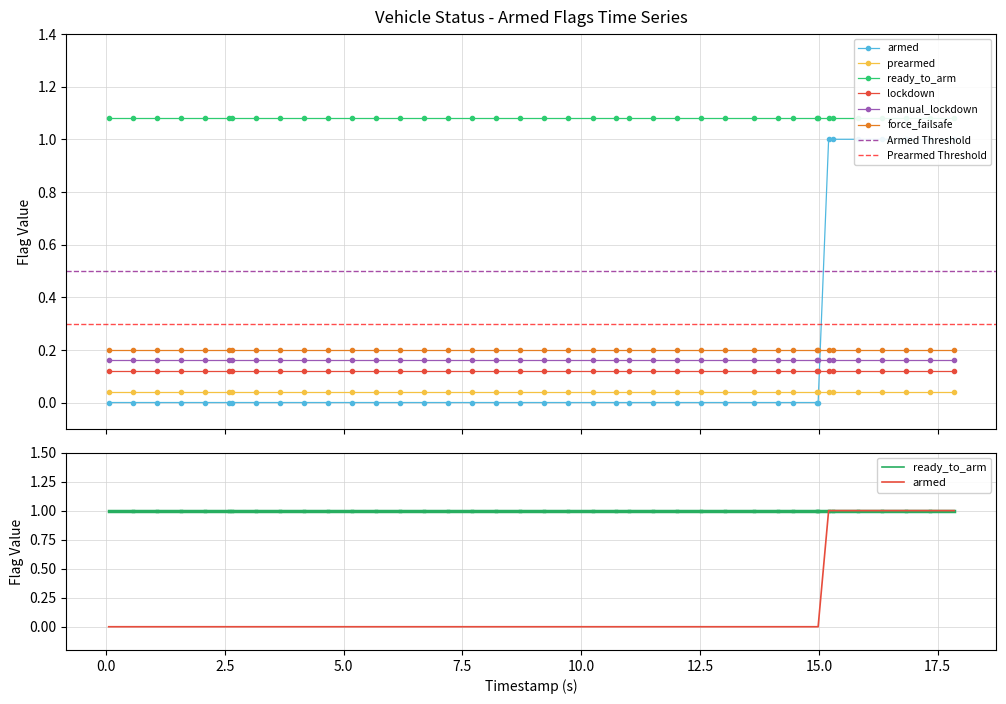

Which has a higher value, 10 or 19?

10